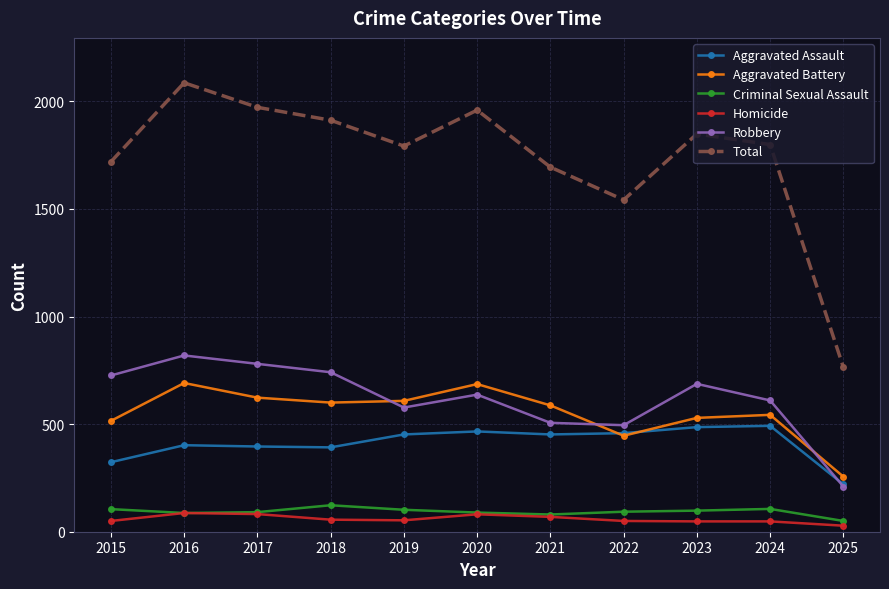

How many data points in Homicide are less than 53?

5